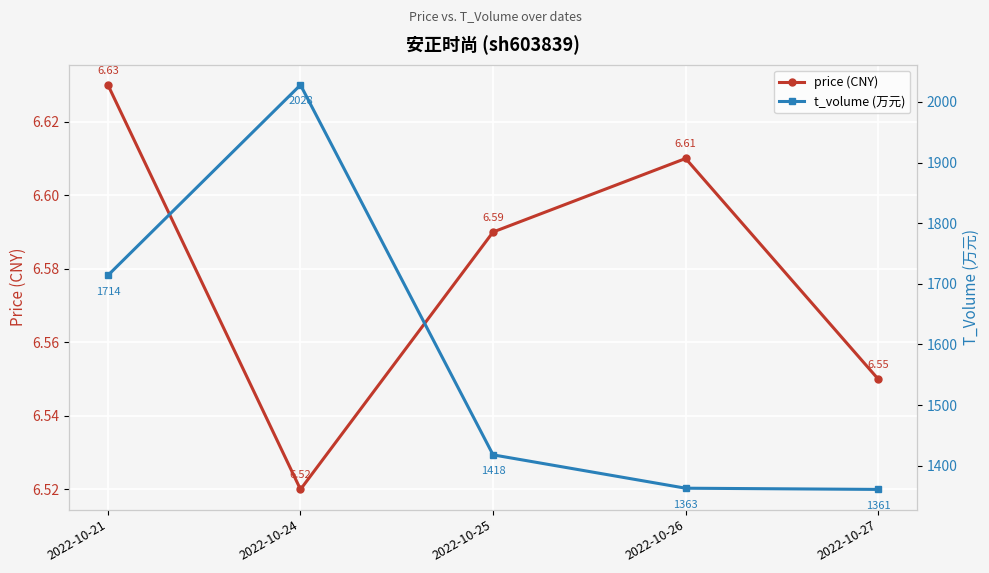

True or false: t_volume (万元) has a value of 3508.3 at 2022-10-24.

False